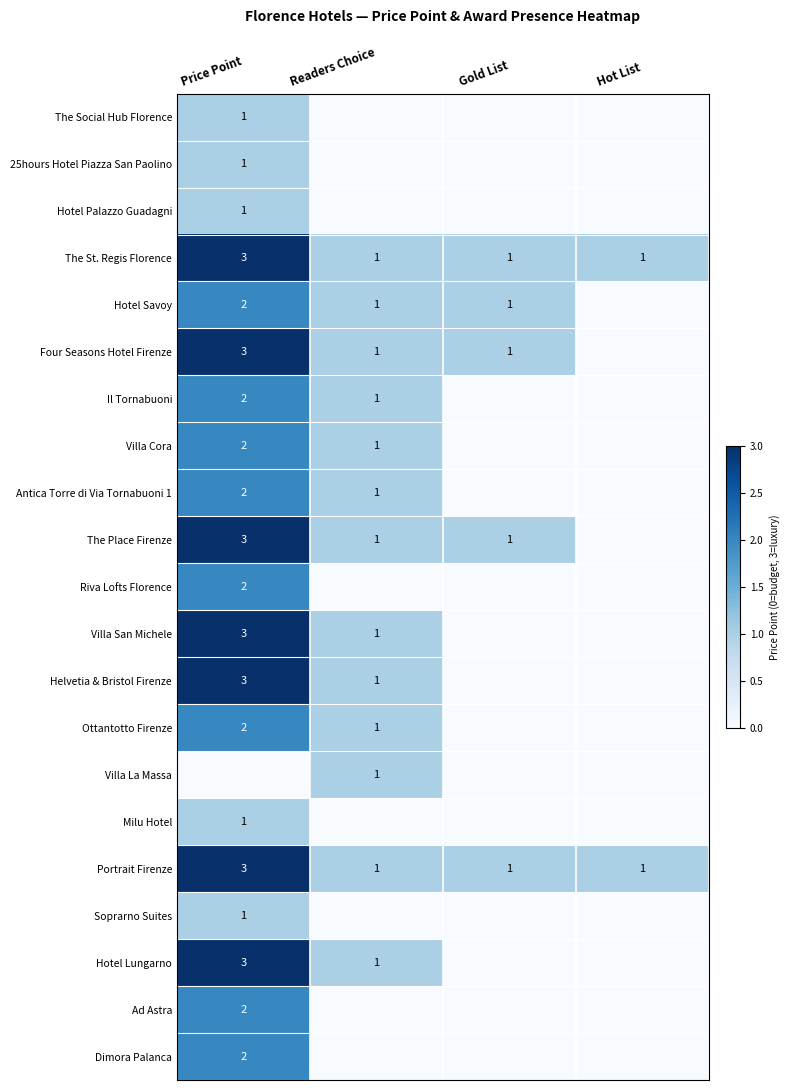

True or false: Portrait Firenze has a value of 3 at Price Point.

True